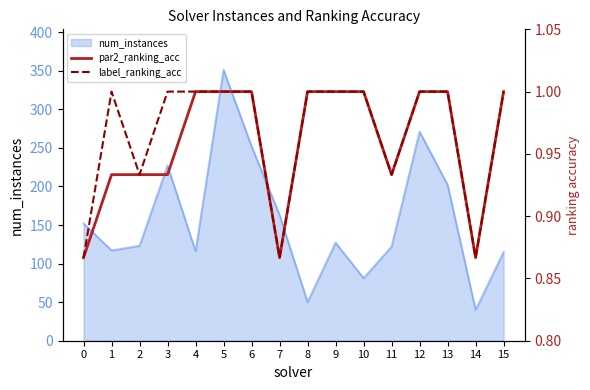

What is the maximum value for num_instances?

351